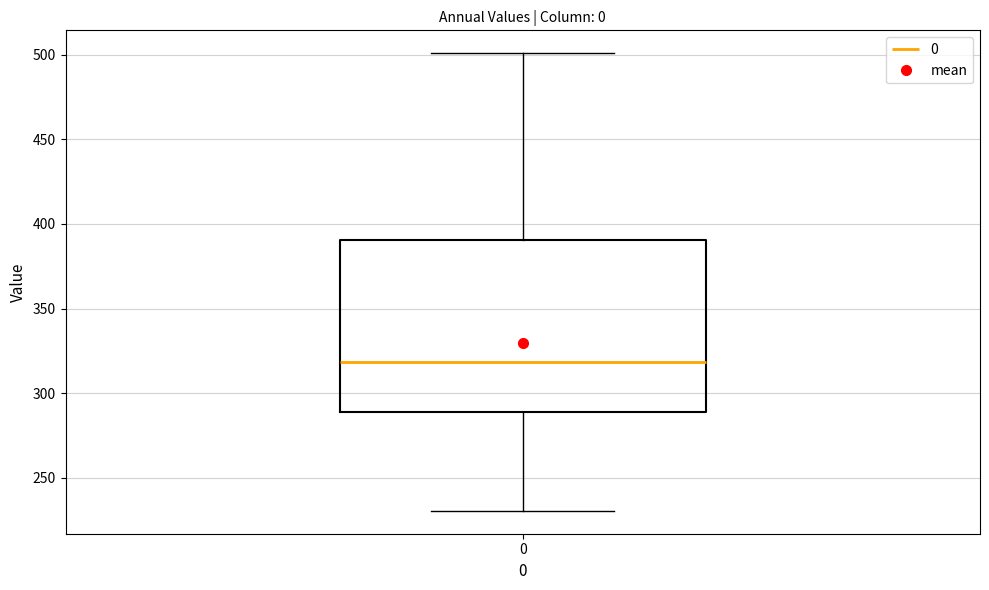

Read this box plot against the y-axis: the position of the median line, the range covered by the box, and the ends of both whiskers. The values are not printed on the chart, so give them approximately, as read against the axis.

median 320, box 290 to 390, whiskers 230 to 500